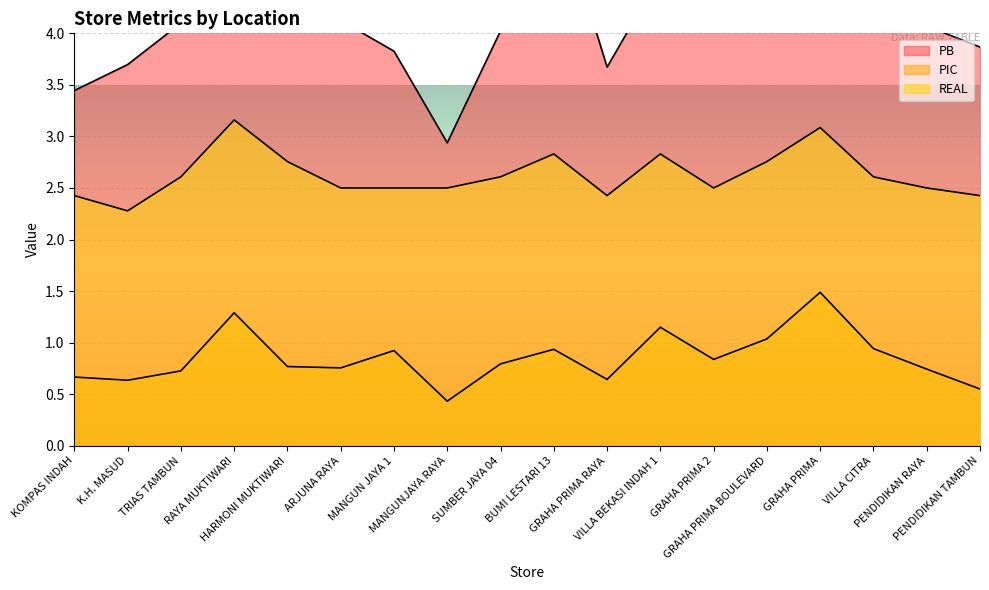

What position from the right is TRIAS TAMBUN?

16